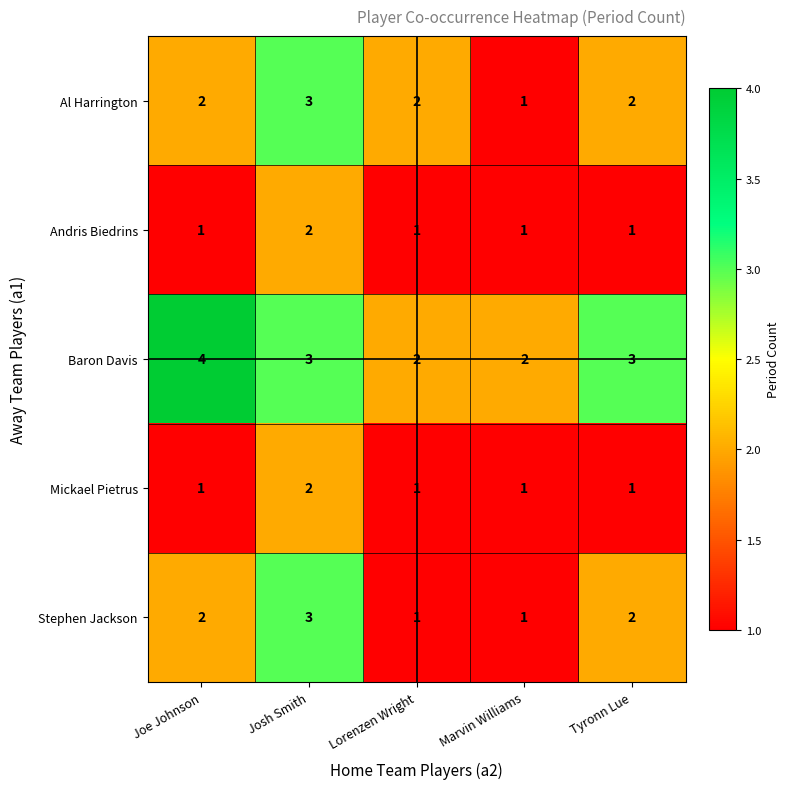

What is the spread (max minus min) of values at Joe Johnson?

3